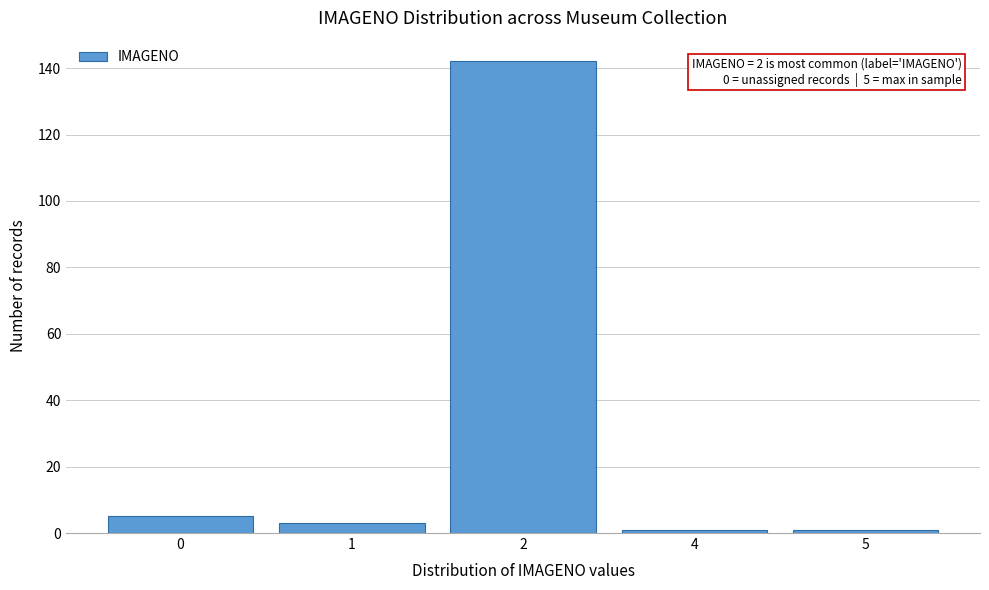

Reading left to right, transcribe all the data shown in this chart.

5	3	142	1	1